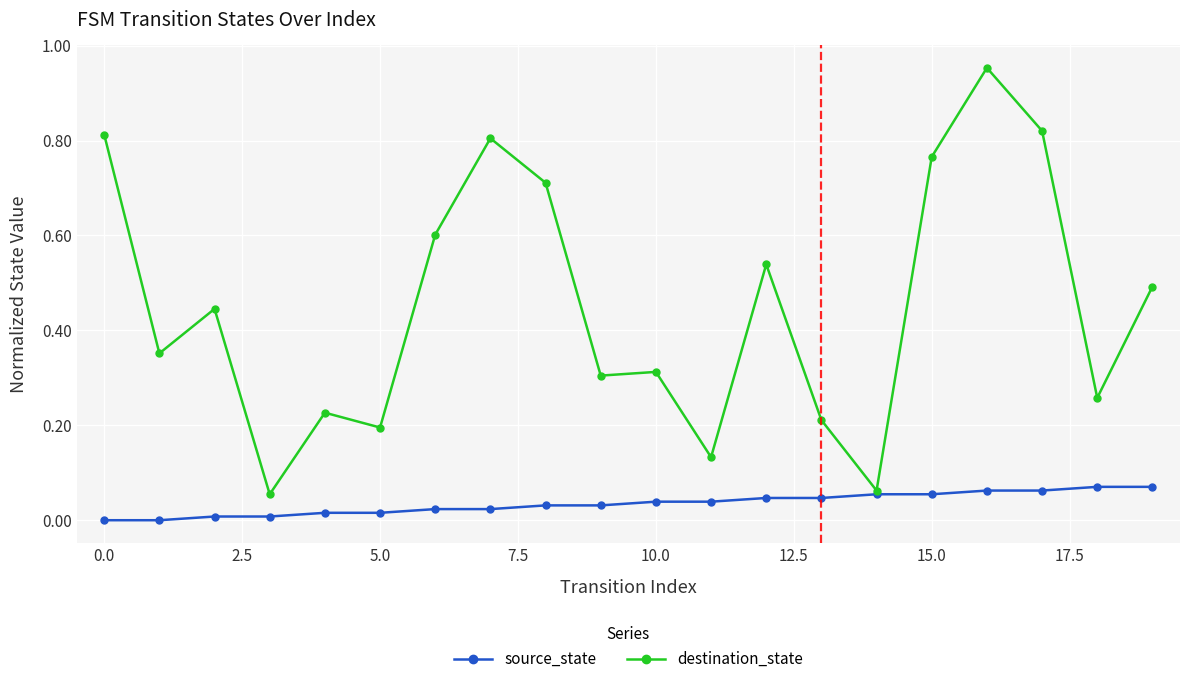

List the series in order of their overall mean, highest first.

destination_state, source_state